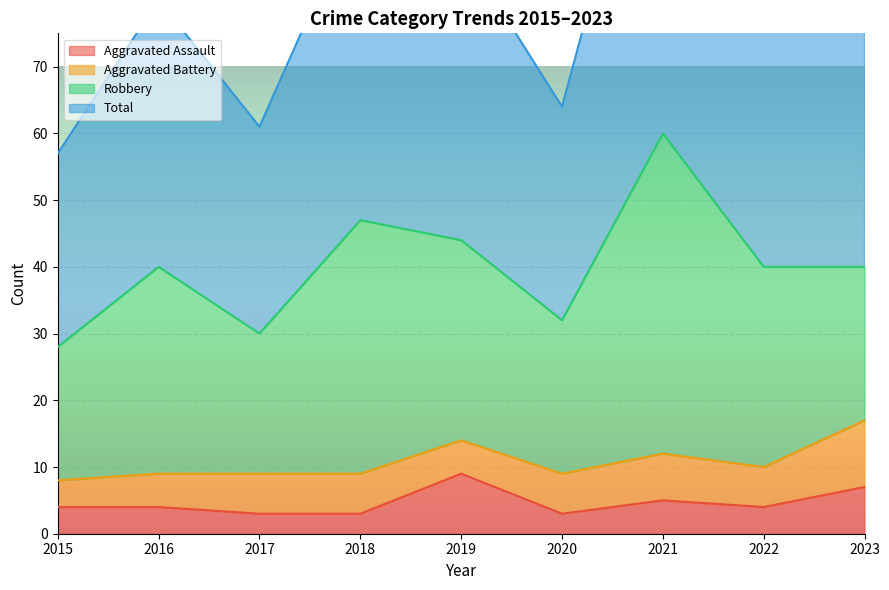

At which label does Aggravated Assault first exceed 4?

2019